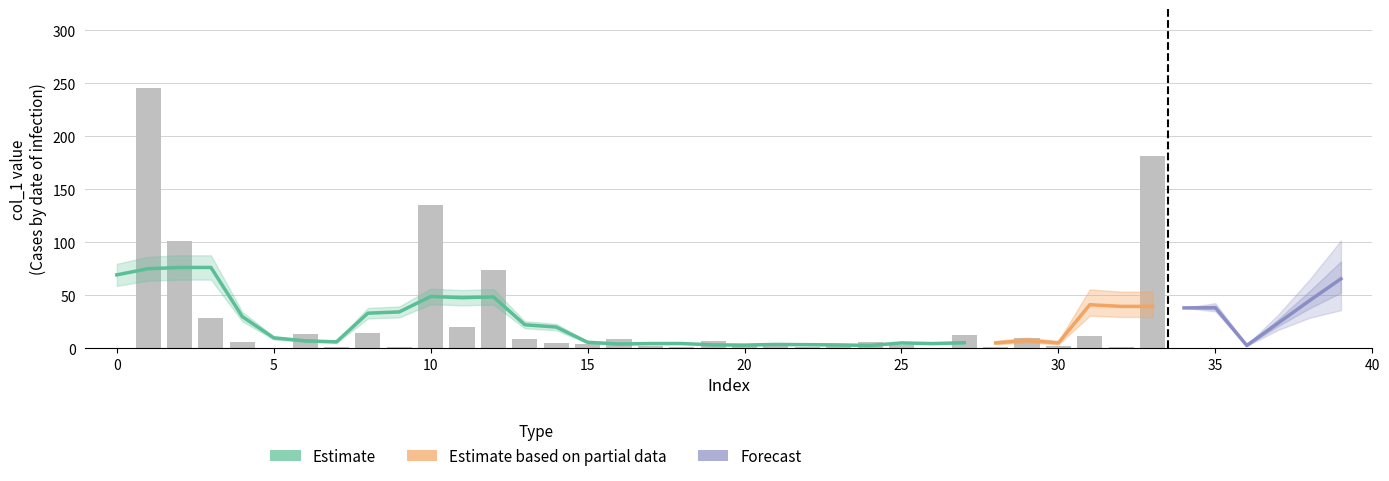

At which label does col_1 reach its peak?

1